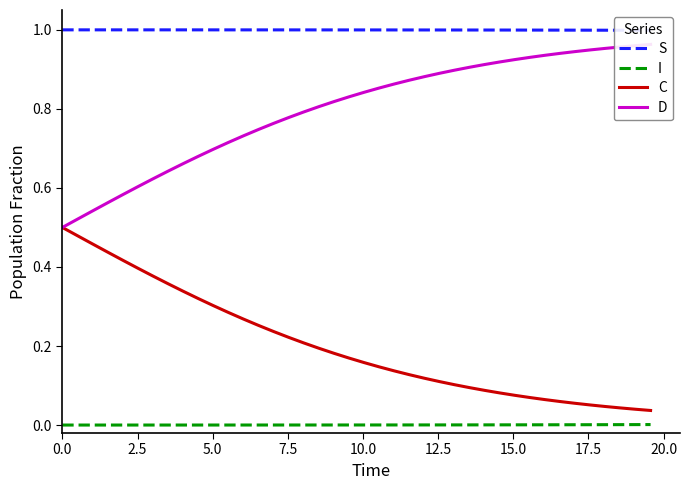

True or false: I and C intersect in this chart.

False